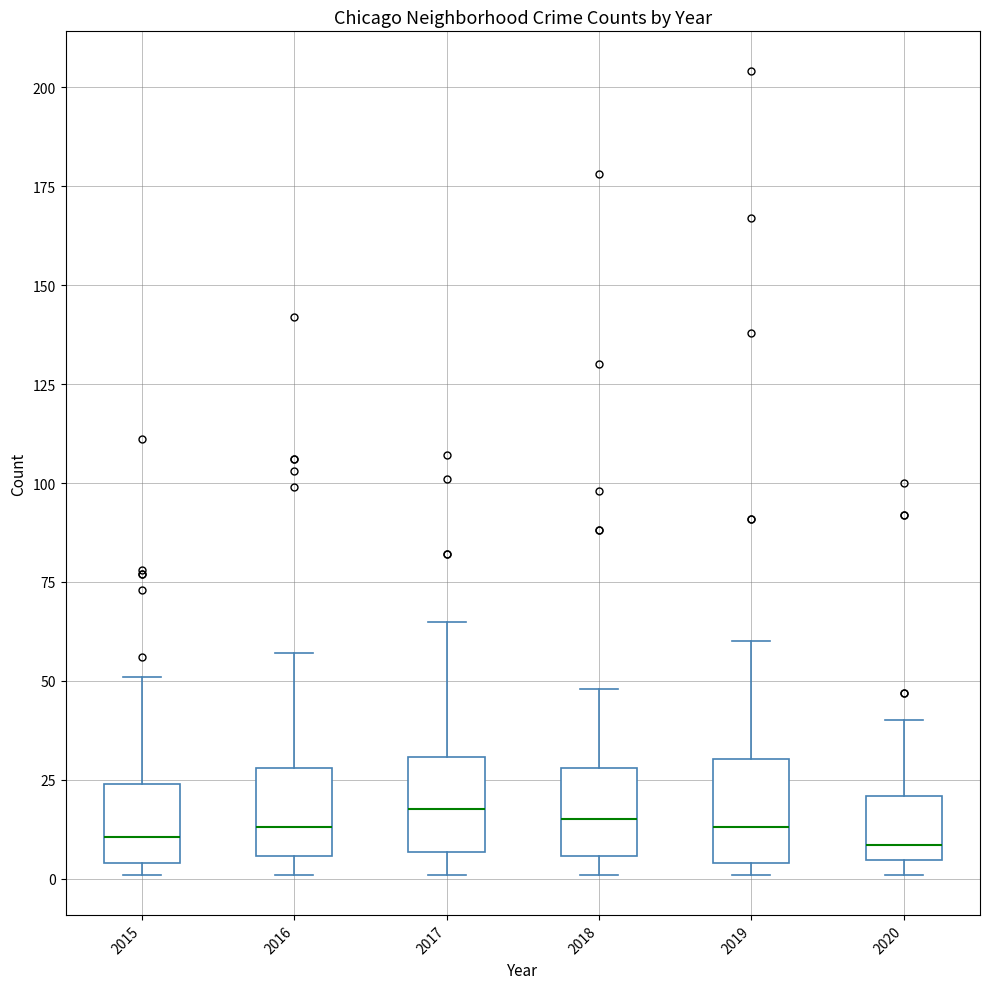

Reading left to right, transcribe this box plot: for each box, give where its median line is, the range the box spans, and where its two whiskers end, as read against the y-axis. The values are not printed on the chart, so give them approximately, as read against the axis.

2015: median 10, box 5 to 25, whiskers 0 to 50
2016: median 15, box 5 to 30, whiskers 0 to 55
2017: median 20, box 5 to 30, whiskers 0 to 65
2018: median 15, box 5 to 30, whiskers 0 to 50
2019: median 15, box 5 to 30, whiskers 0 to 60
2020: median 10, box 5 to 20, whiskers 0 to 40